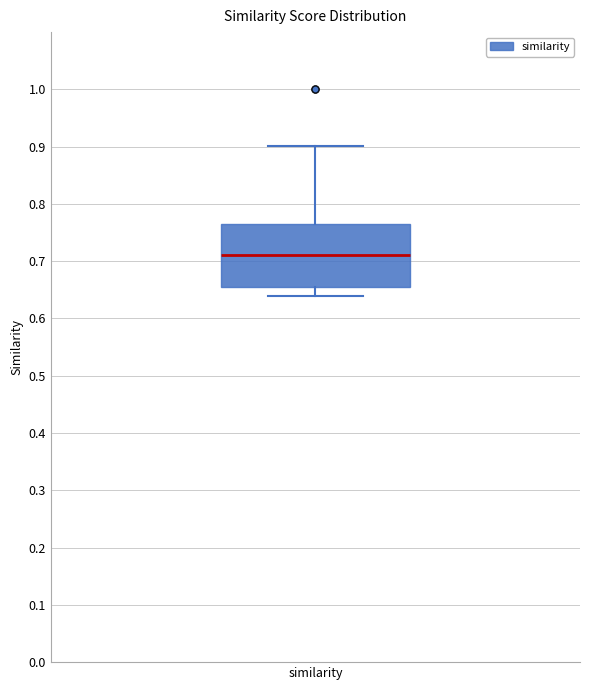

Transcribe this box plot: give where the median line is, the range the box spans, and where the two whiskers end, as read against the y-axis. The values are not printed on the chart, so give them approximately, as read against the axis.

median 0.71, box 0.66 to 0.76, whiskers 0.64 to 0.90